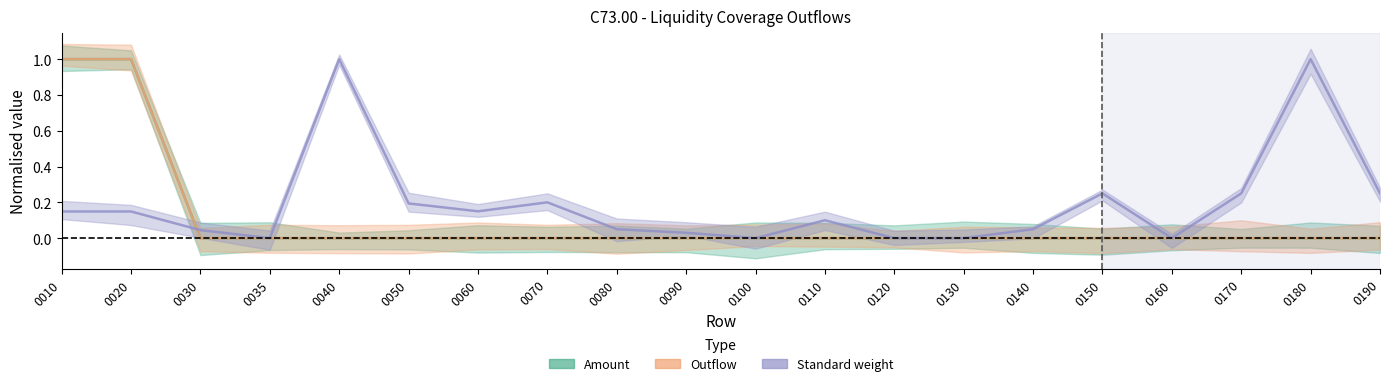

Which series has the widest spread of values?

Standard weight